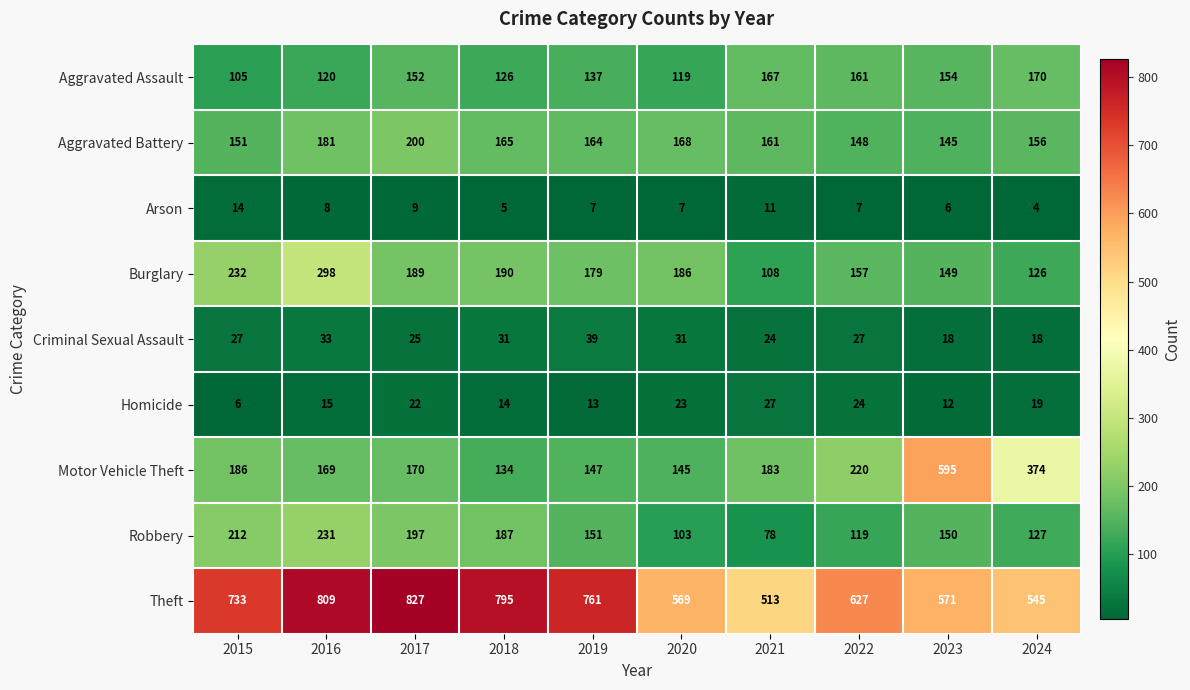

Which label corresponds to the smallest value in the chart?

2024